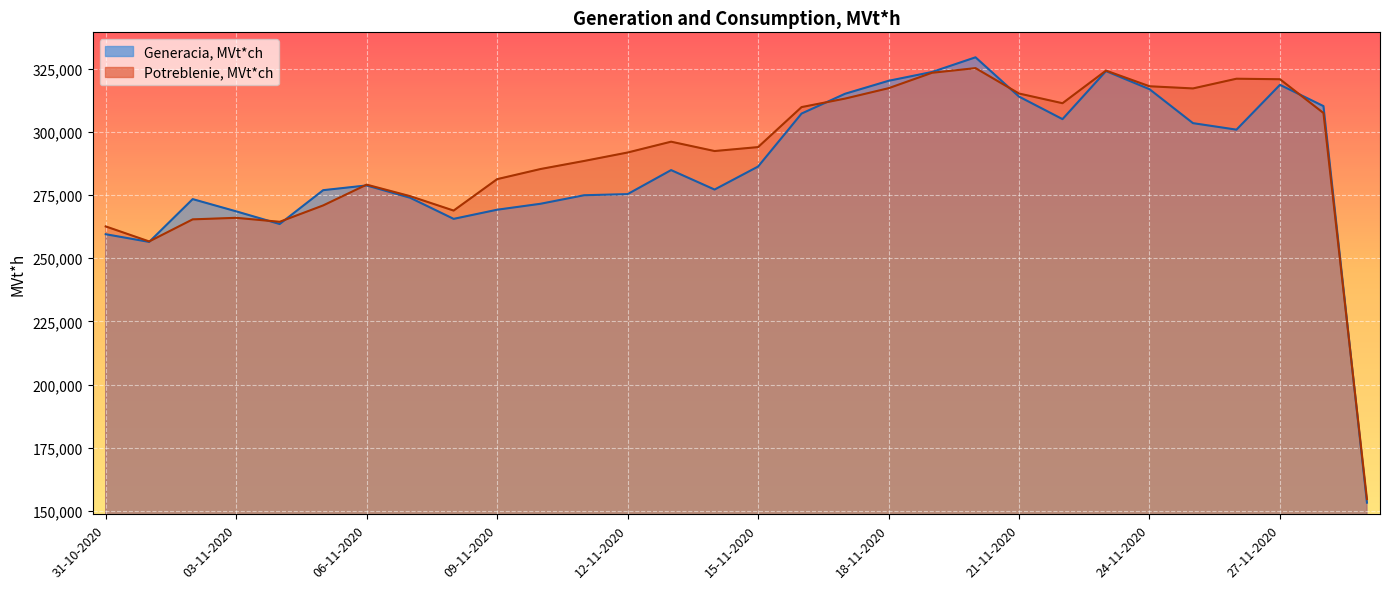

At which label does Potreblenie, MVt*ch reach its minimum?

29-11-2020